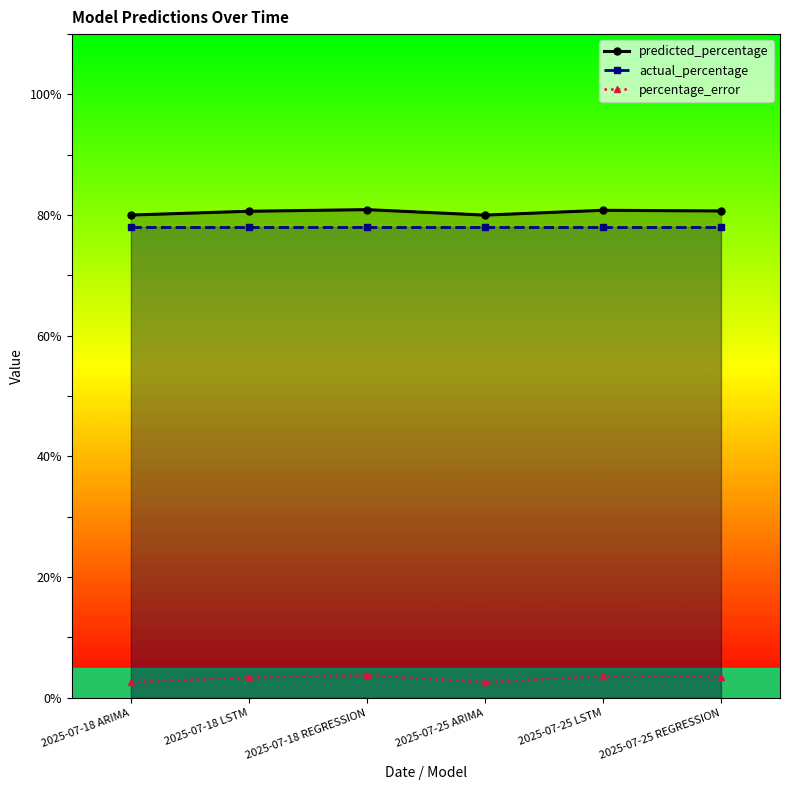

True or false: actual_percentage and predicted_percentage cross at least once.

False